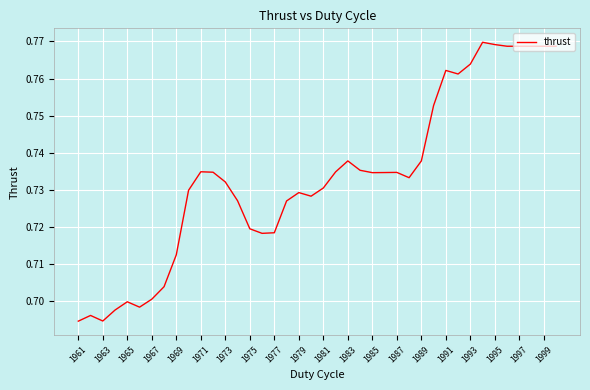

How many lines are shown in the chart?

1